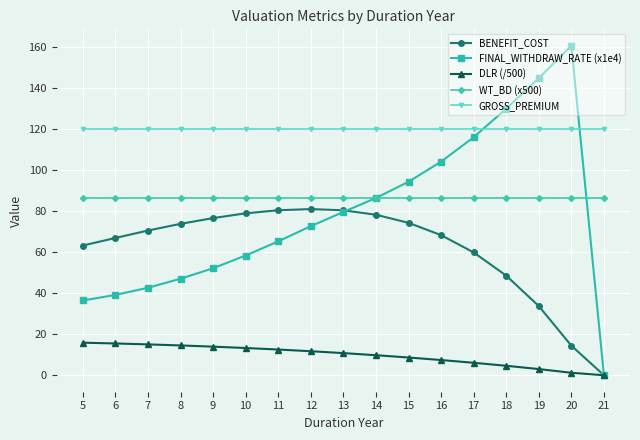

Is the value of DLR (/500) at 18 greater than the value of WT_BD (x500) at 12?

No